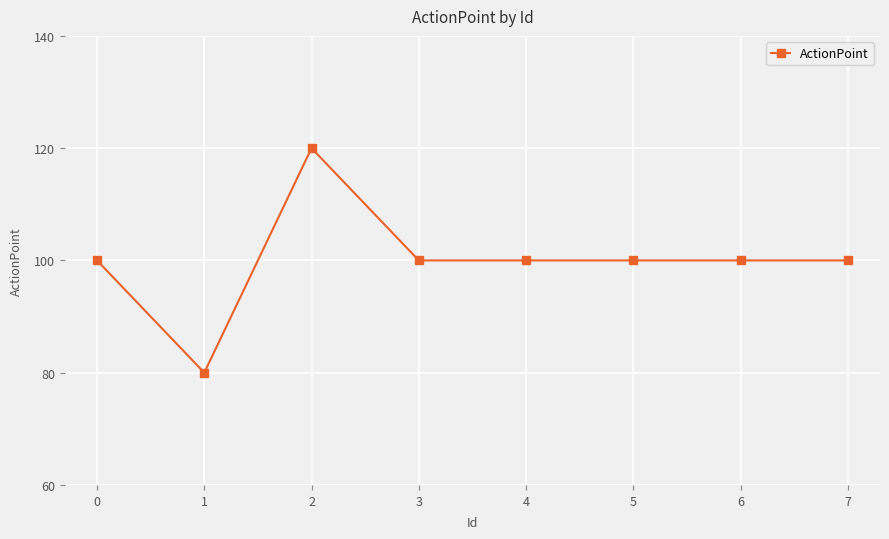

What is the value of the 4th point from the left?

100